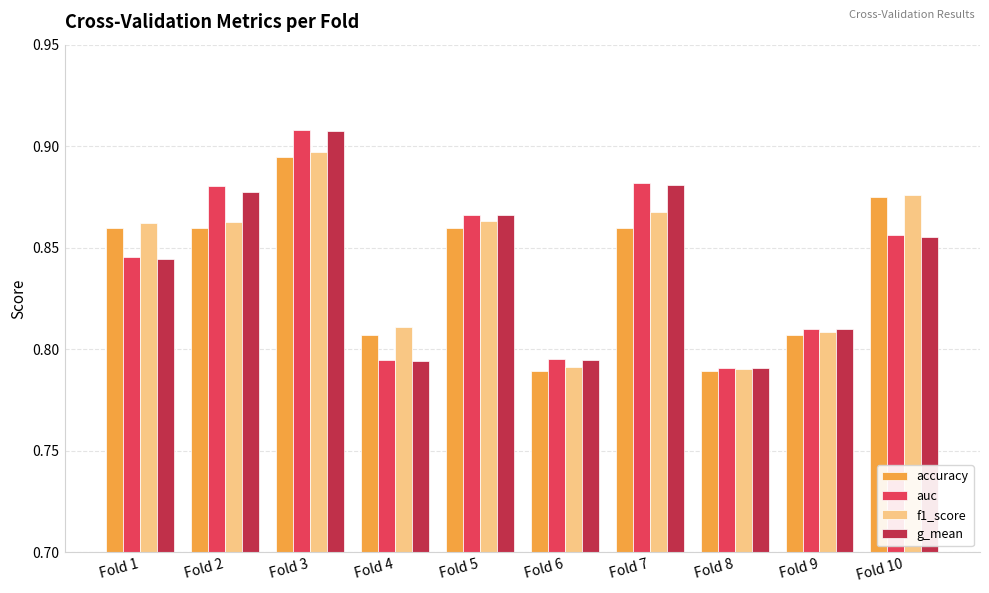

Which category has the highest value in the accuracy series?

Fold 3